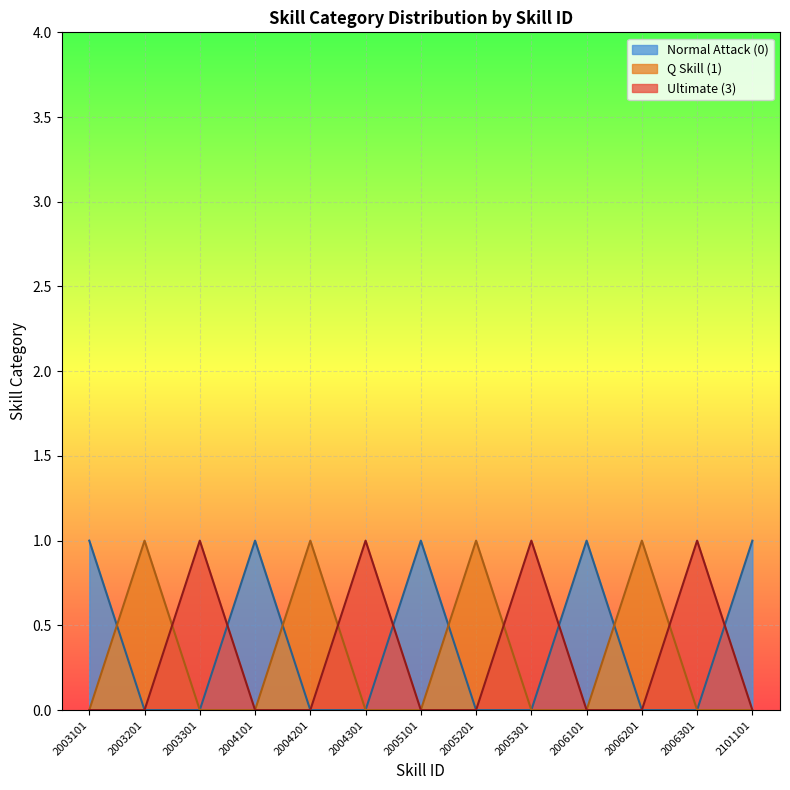

Is the value of Normal Attack (0) at 2003101 greater than the value of Ultimate (3) at 2005201?

Yes